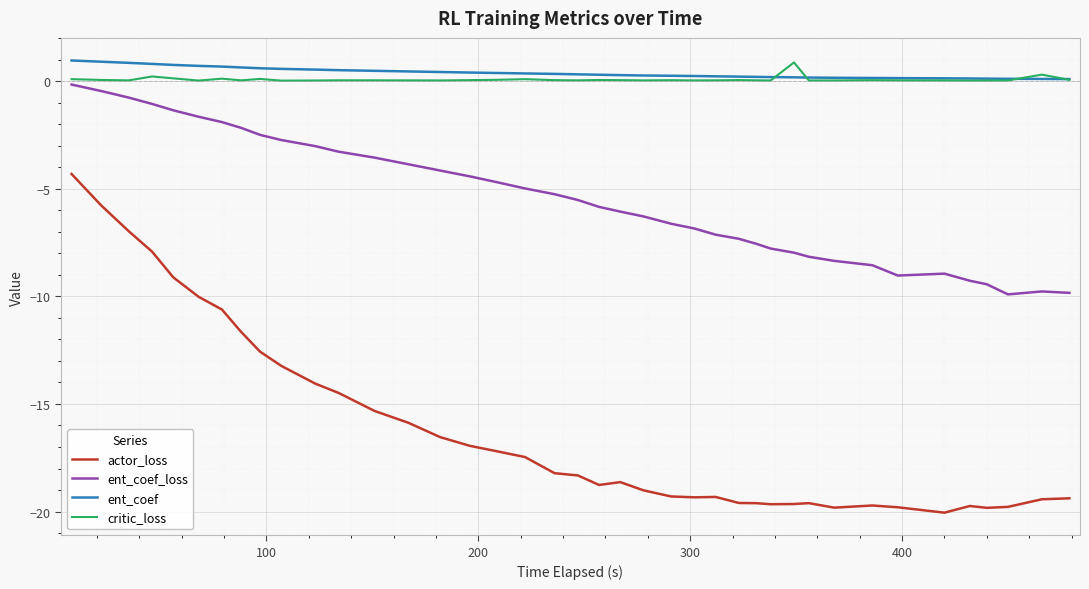

What is the maximum value for actor_loss?

-4.3